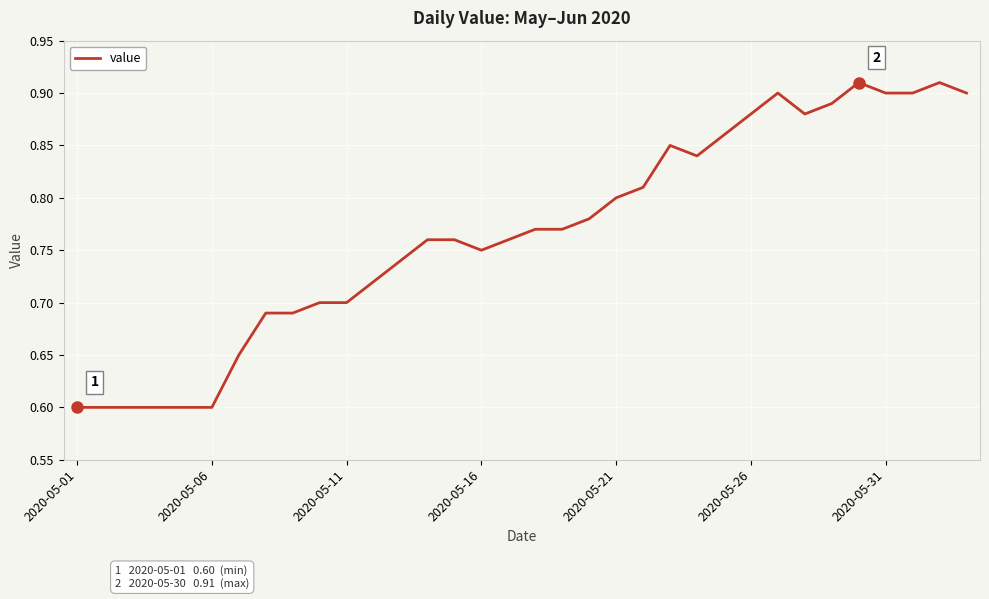

What is the minimum value shown in the chart?

0.6